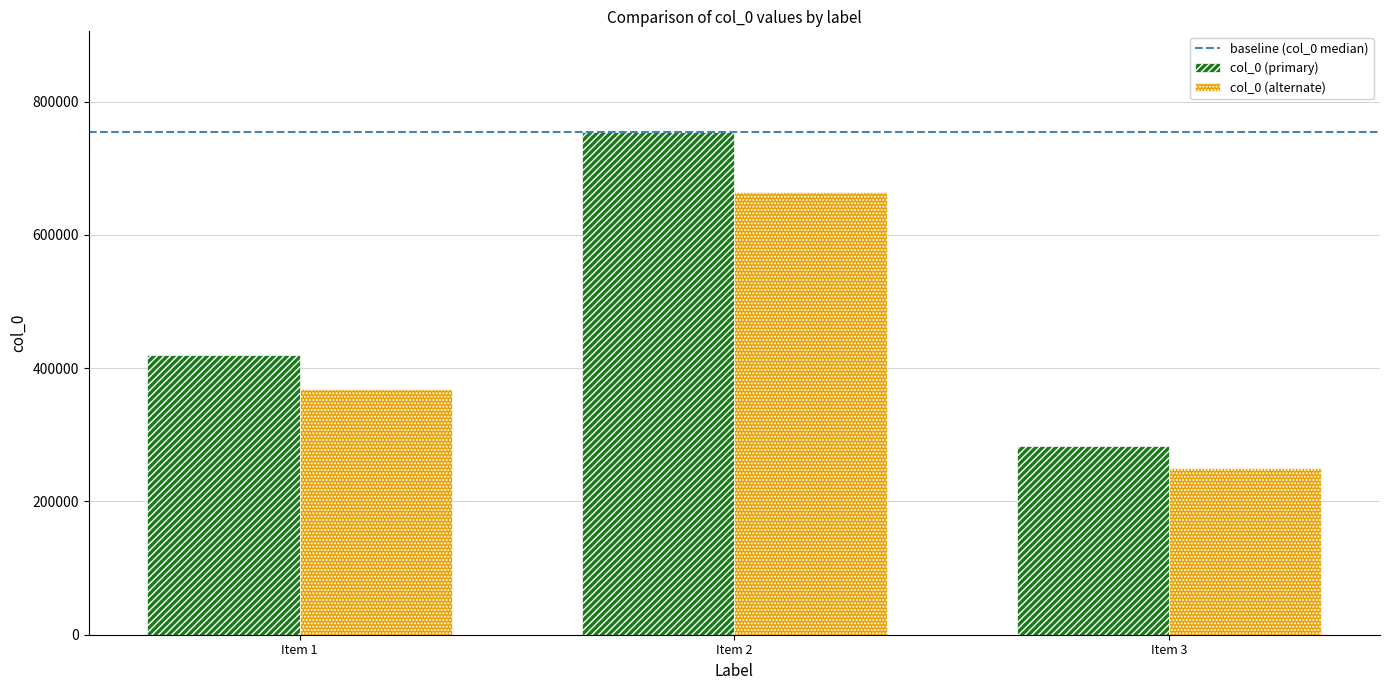

List the series in order of their peak value, lowest first.

col_0 (alternate), col_0 (primary)